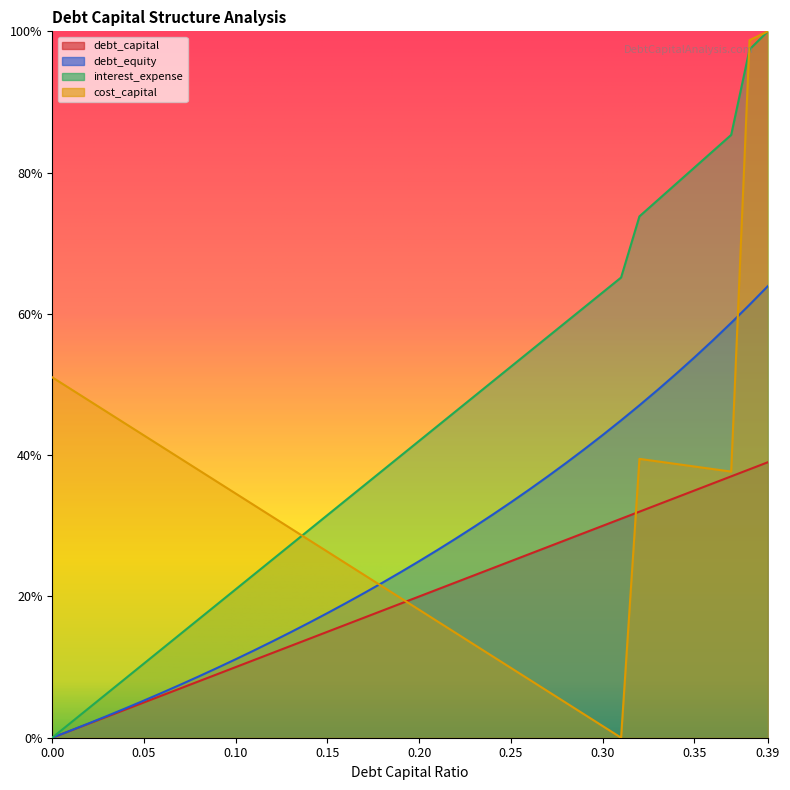

Between 0.12 and 0, which is larger?

0.12